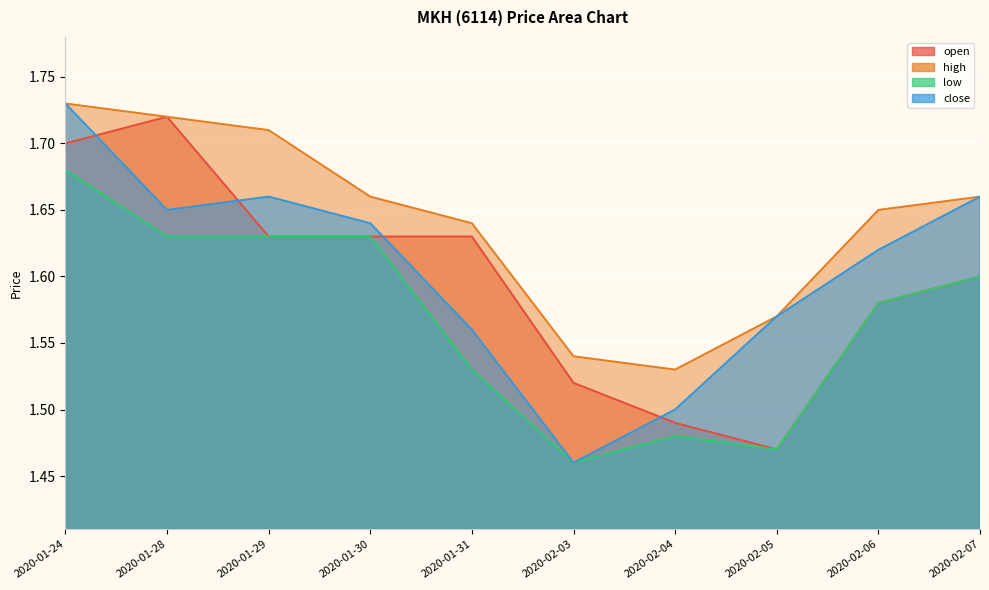

Which category has the highest value across all series?

2020-01-24